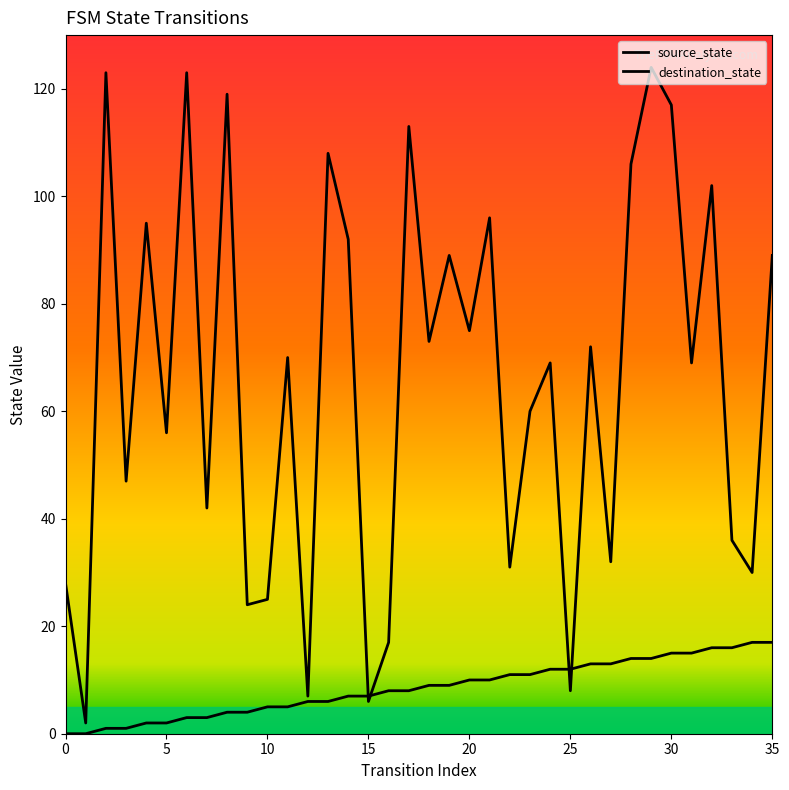

What is the sum of all destination_state values?

2375